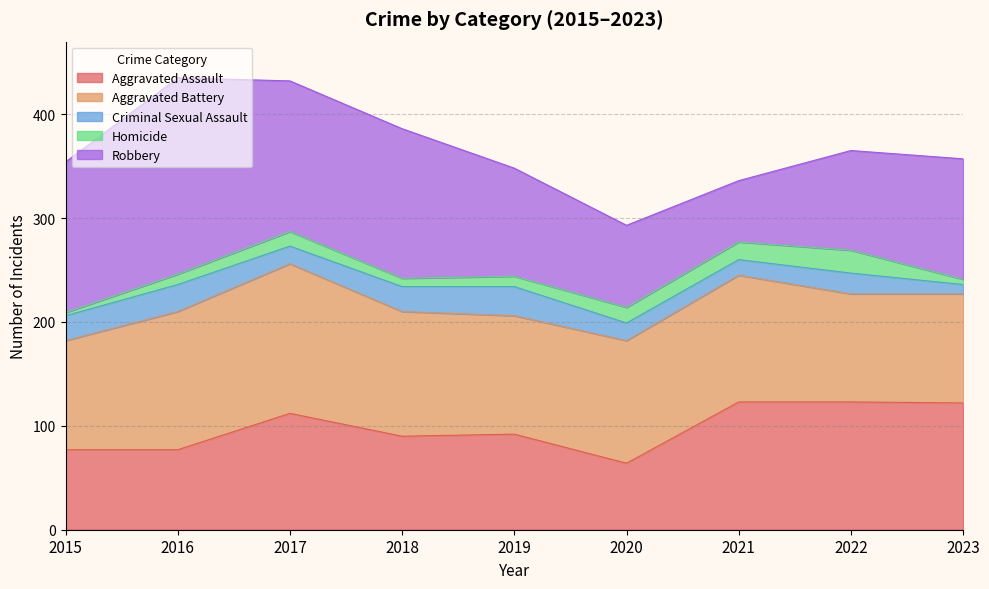

Does the chart have visible grid lines?

Yes